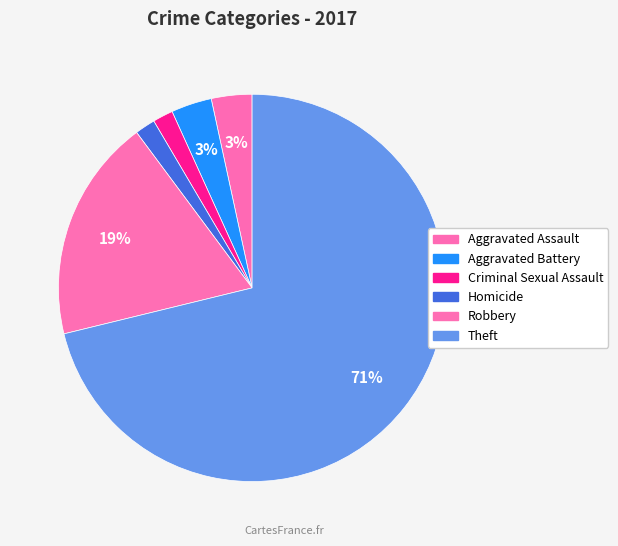

Does Theft represent more than half of the total?

Yes